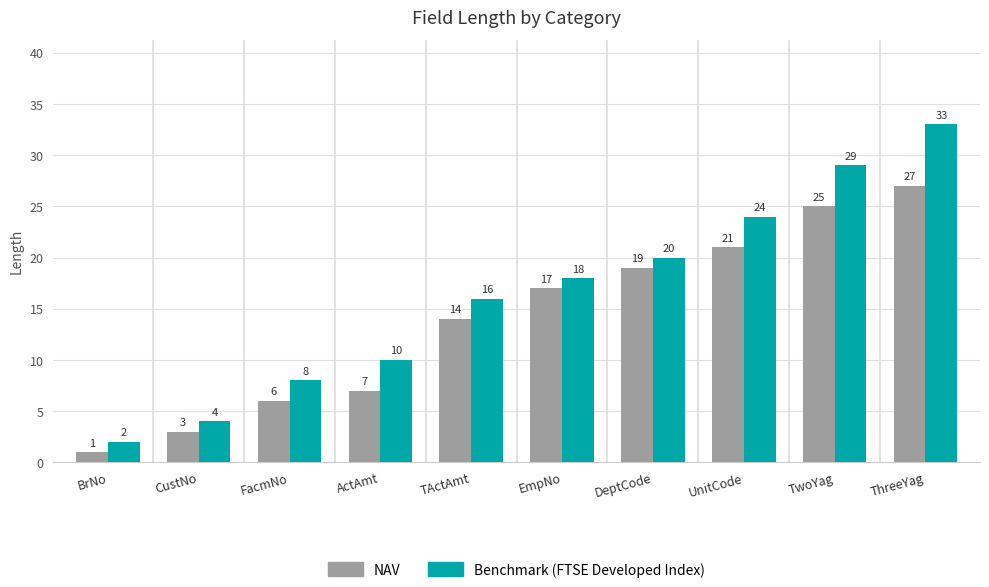

The NAV series shows 6 at FacmNo. True or false?

True